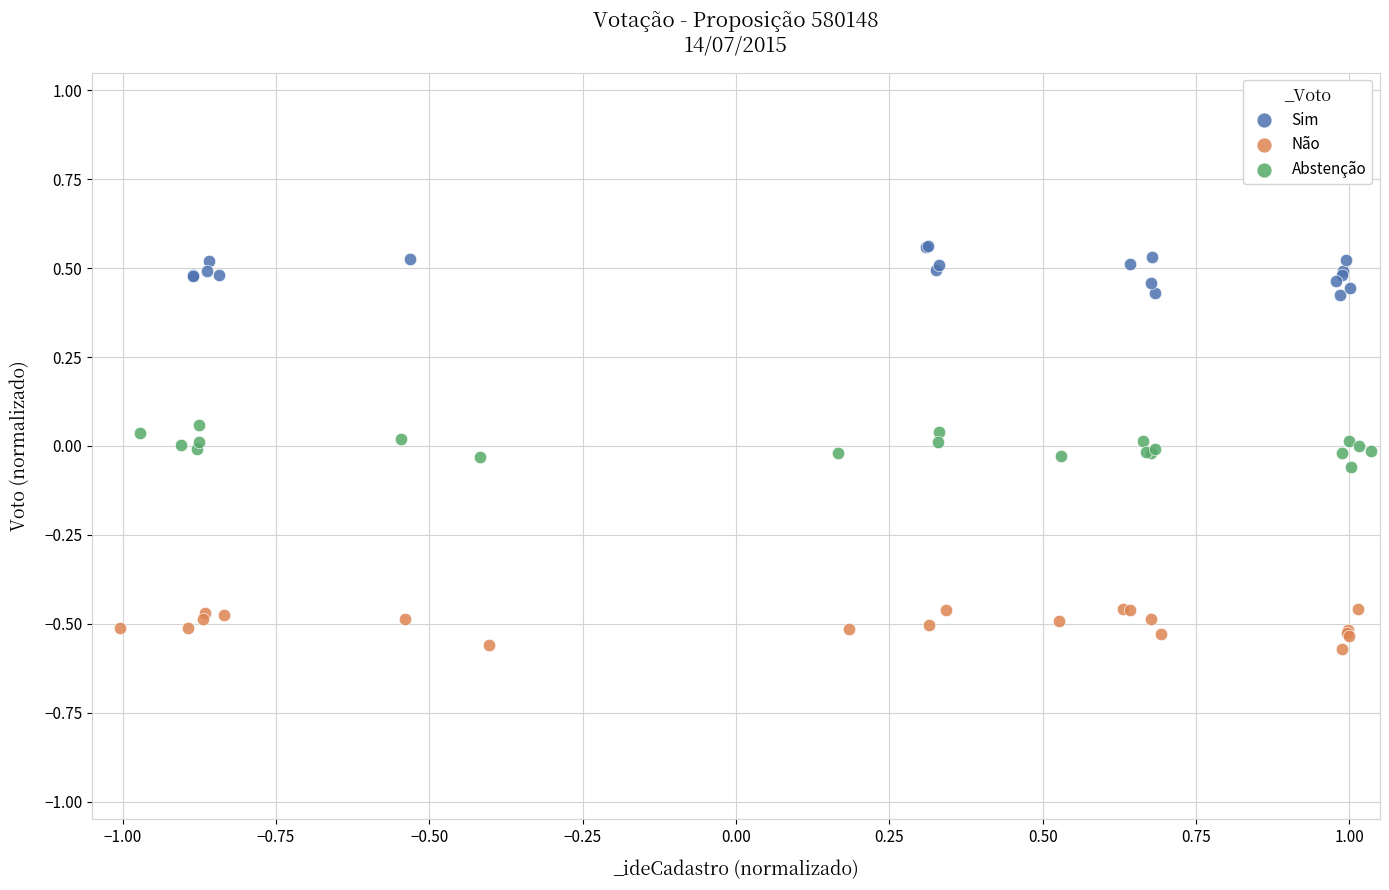

Which series contains the highest Y value?

Sim